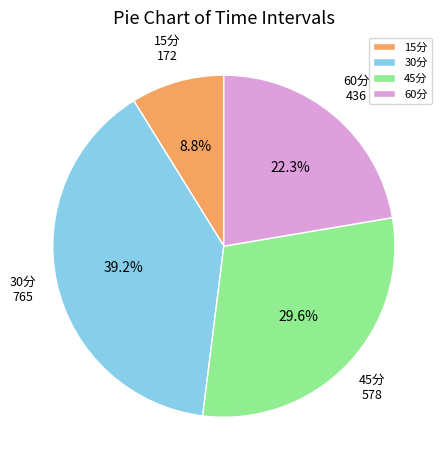

Is it true that 15分 is 2% of the pie?

False